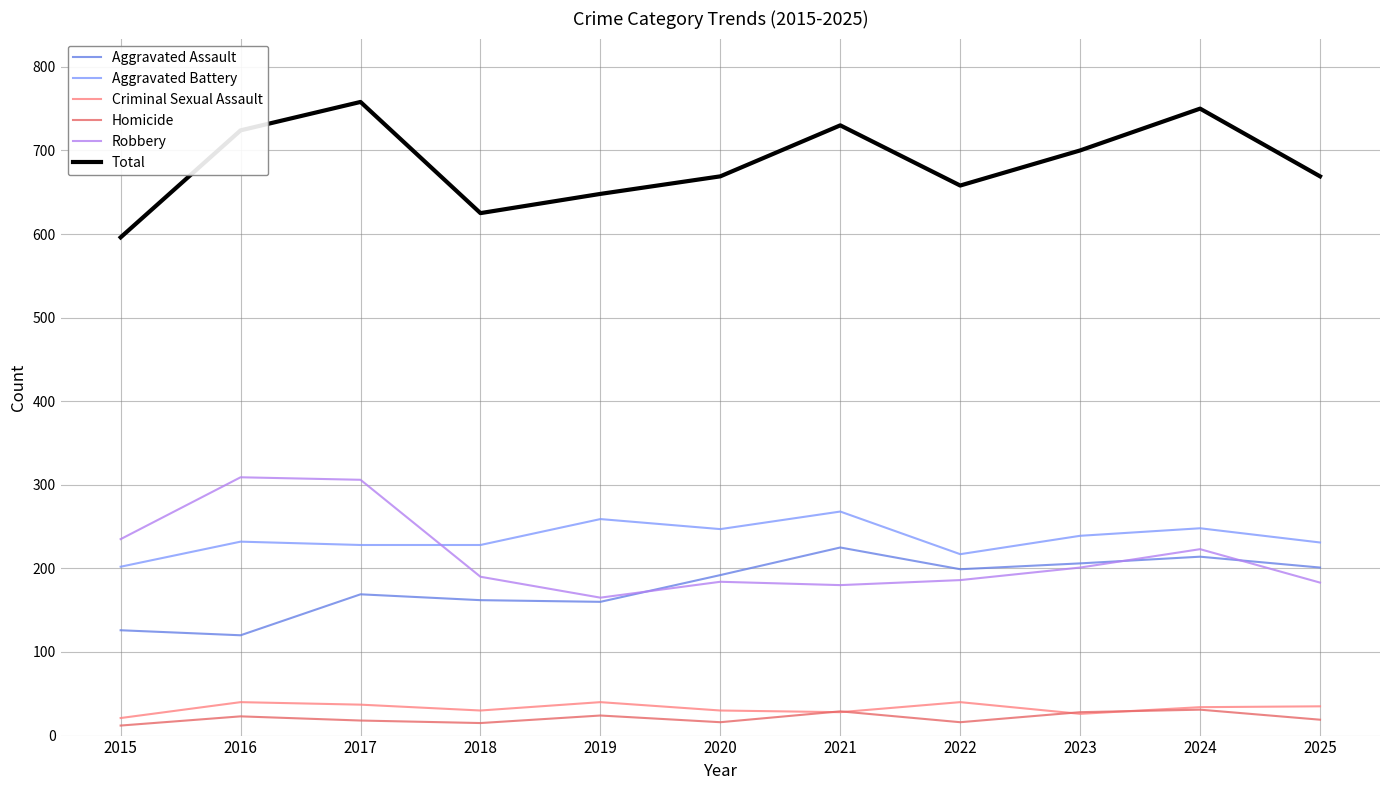

How many distinct data groups are displayed?

6